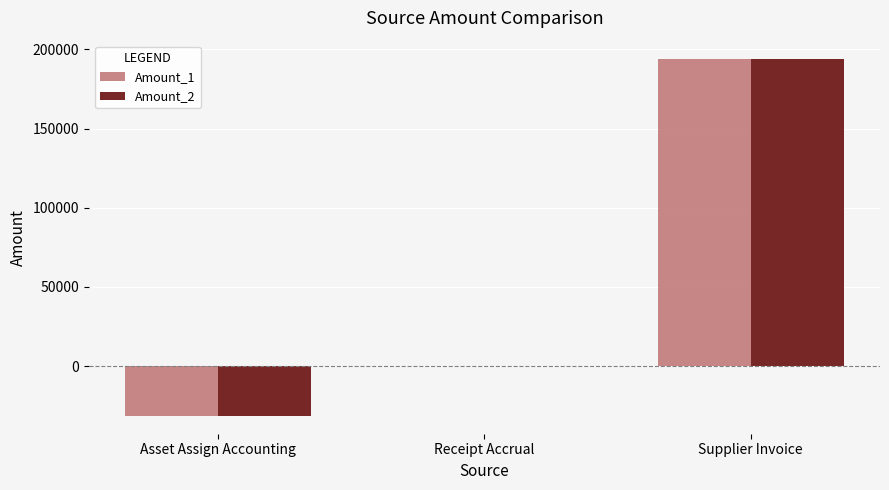

What is the total value across all series at Asset Assign Accounting?

-63000.0